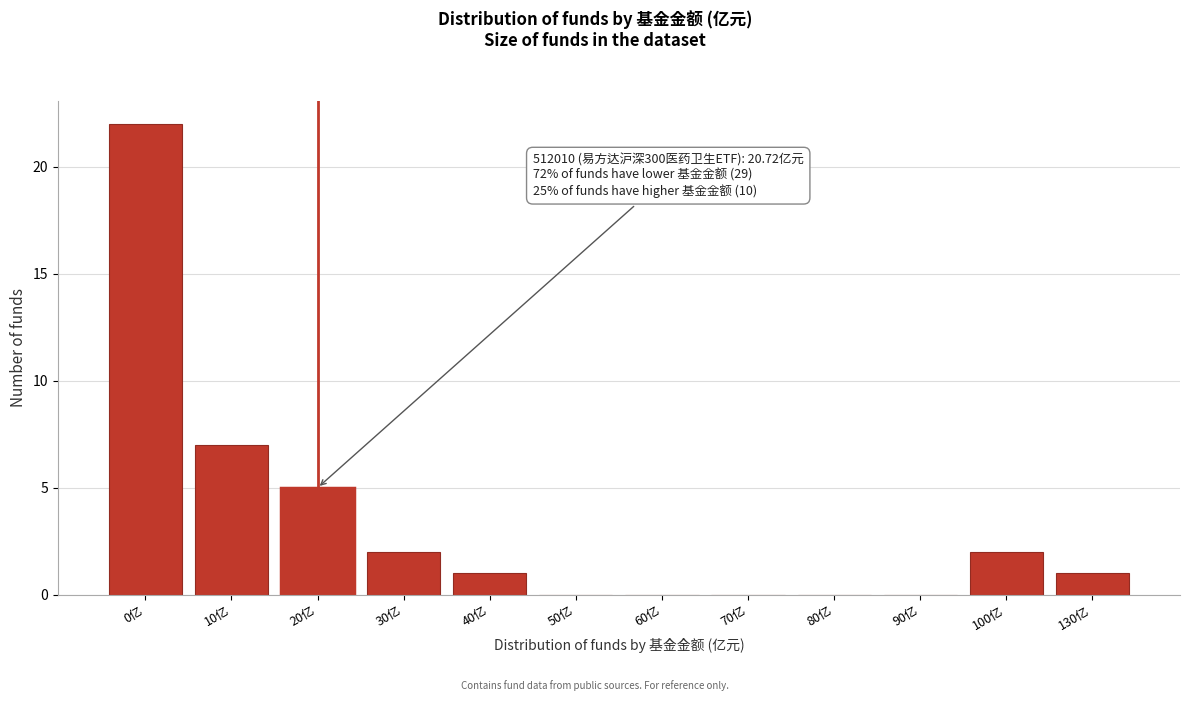

Reading left to right, transcribe all the data shown in this chart.

0亿=22	10亿=7	20亿=5	30亿=2	40亿=1	50亿=0	60亿=0	70亿=0	80亿=0	90亿=0	100亿=2	130亿=1